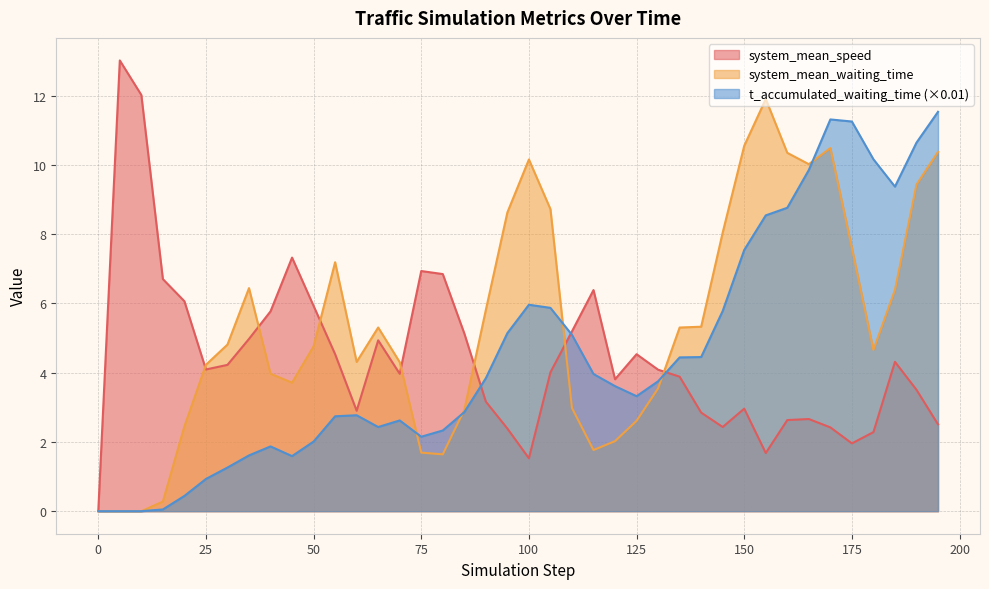

At how many categories does at least one series exceed 9?

13